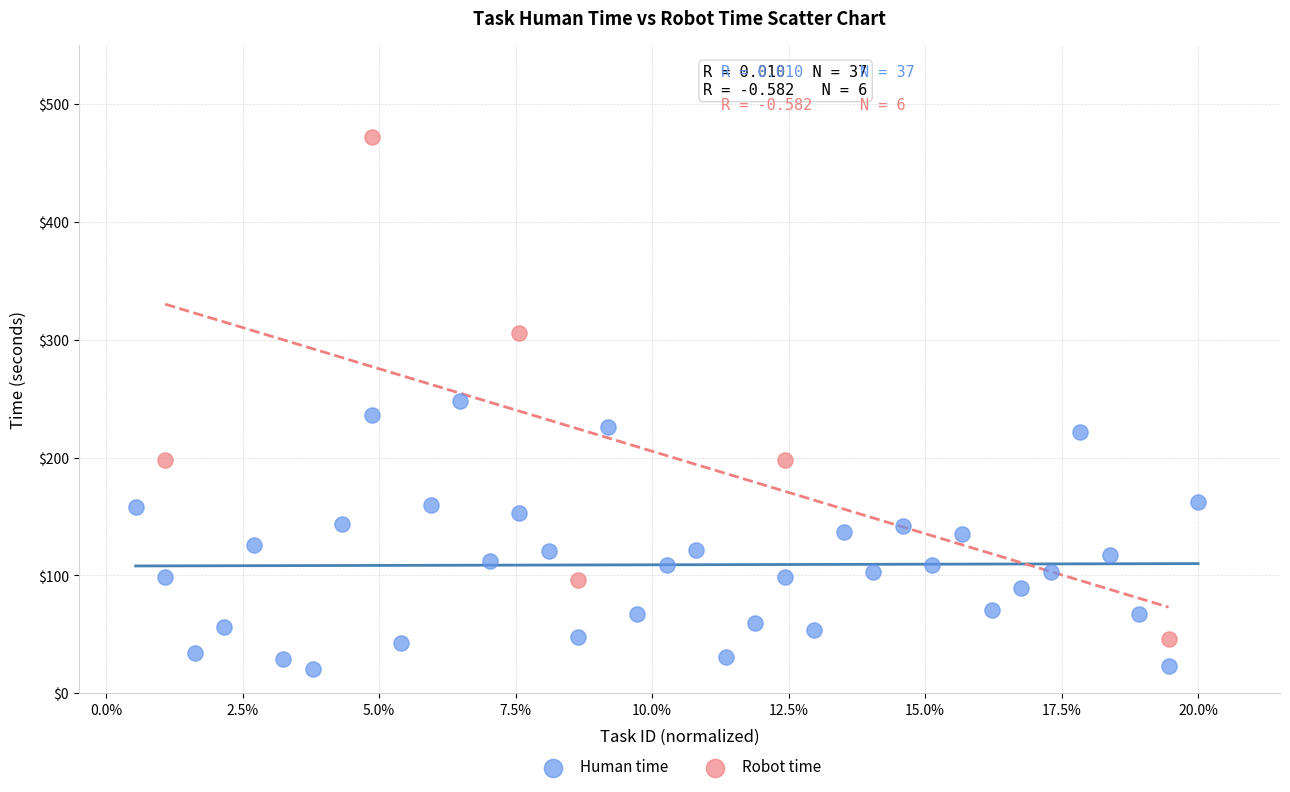

Which series has the largest Y range (max minus min)?

Robot time